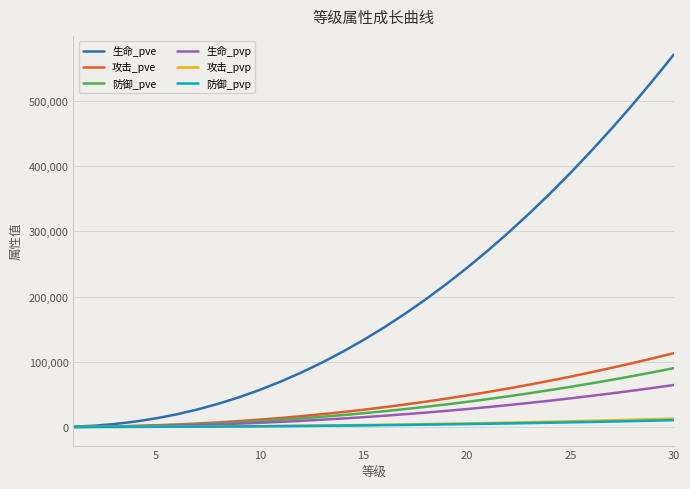

How many lines are shown in the chart?

6